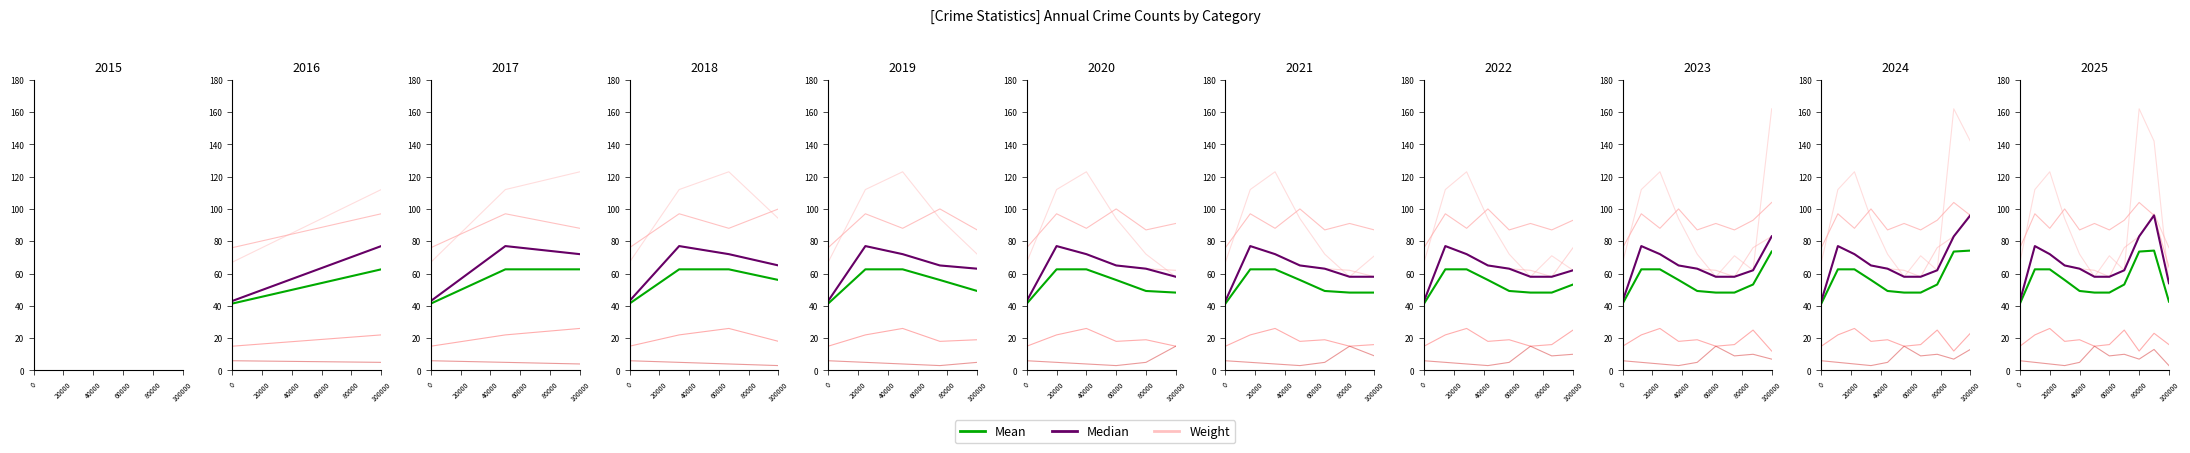

Where does the Mean series first go above 53?

20000